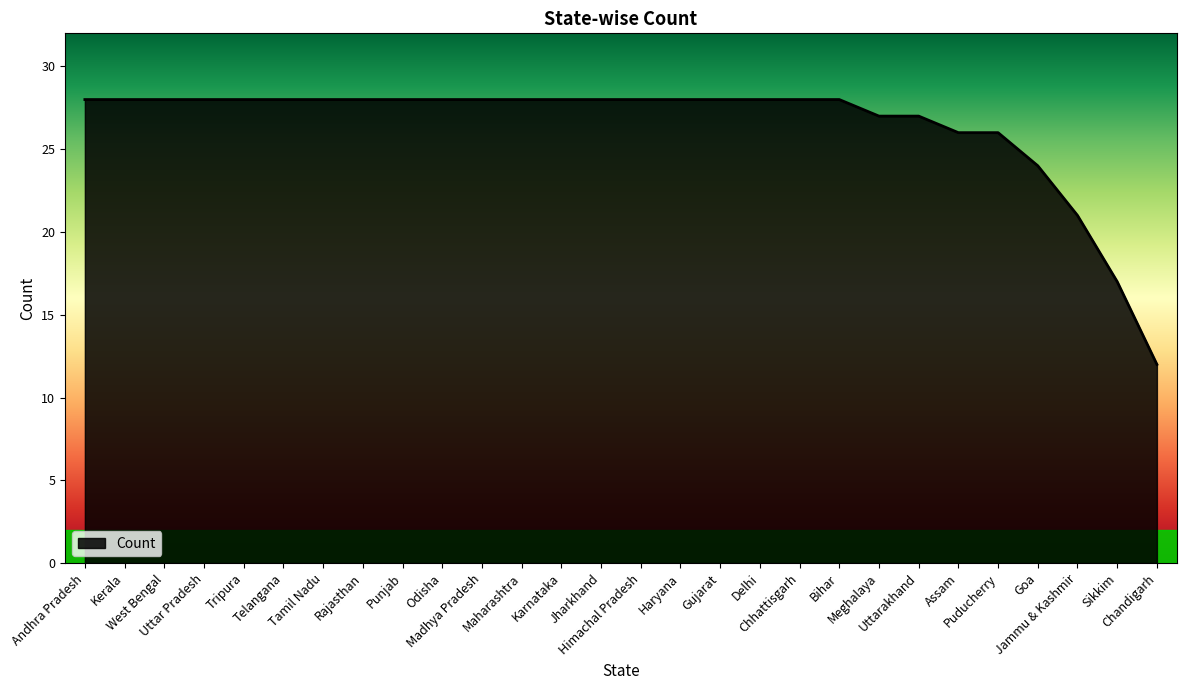

What is the difference between the maximum and second lowest values?

11